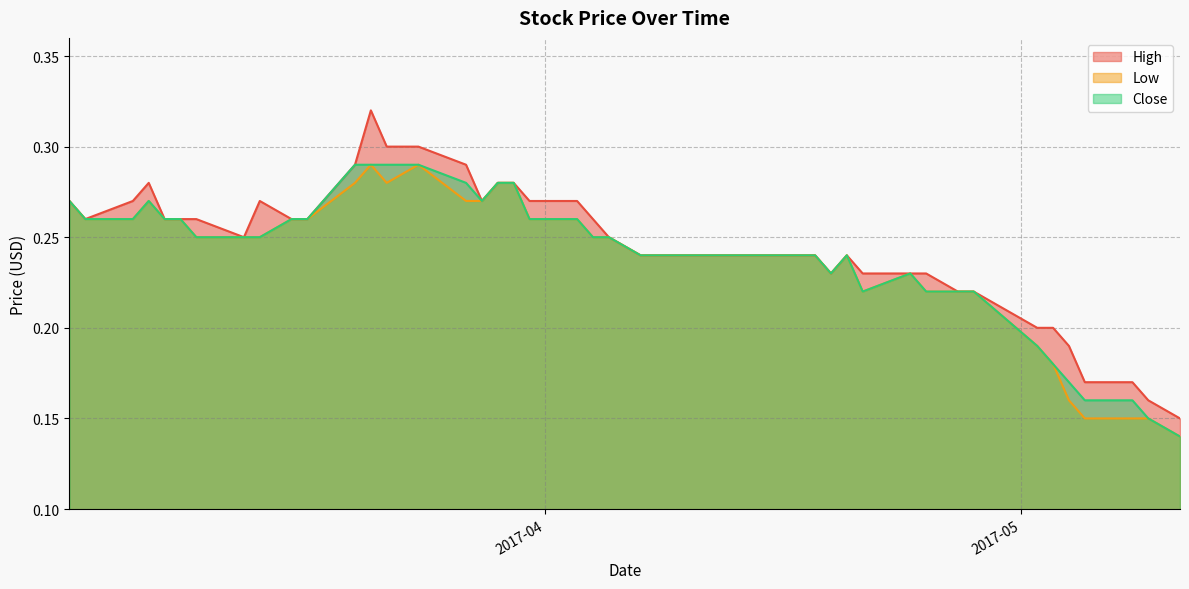

What is the label of the 14th point from the left?

2017-03-22